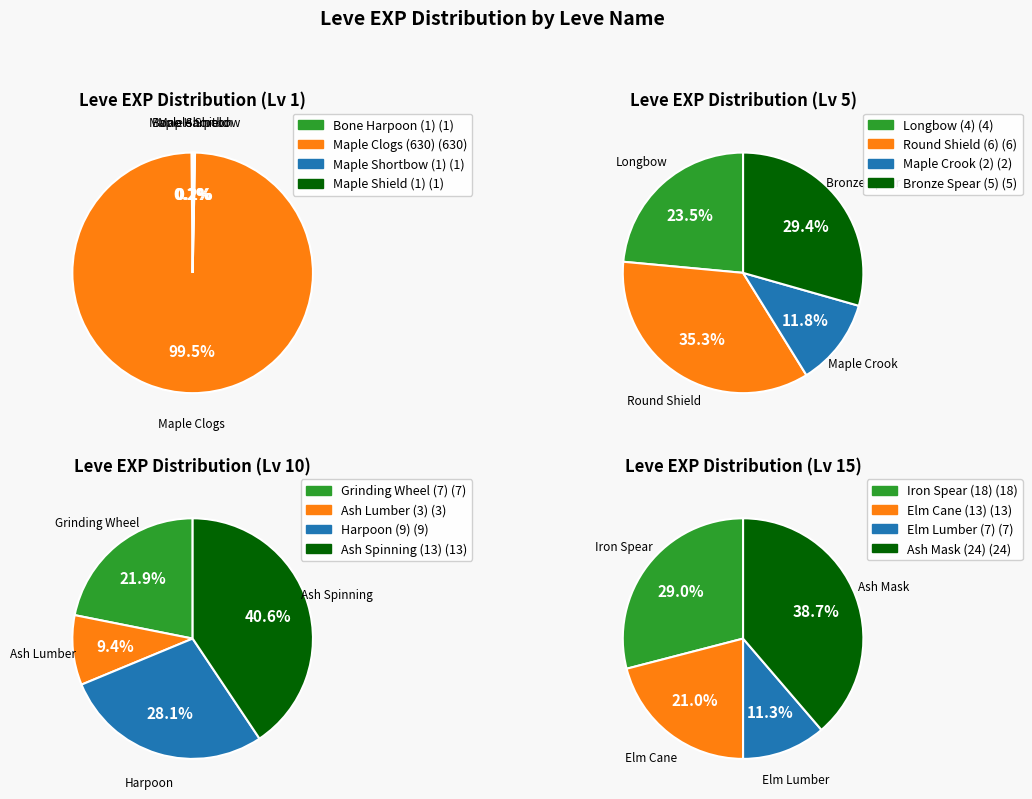

What is the change in value from Maple Longbow to Round Shield?

+2